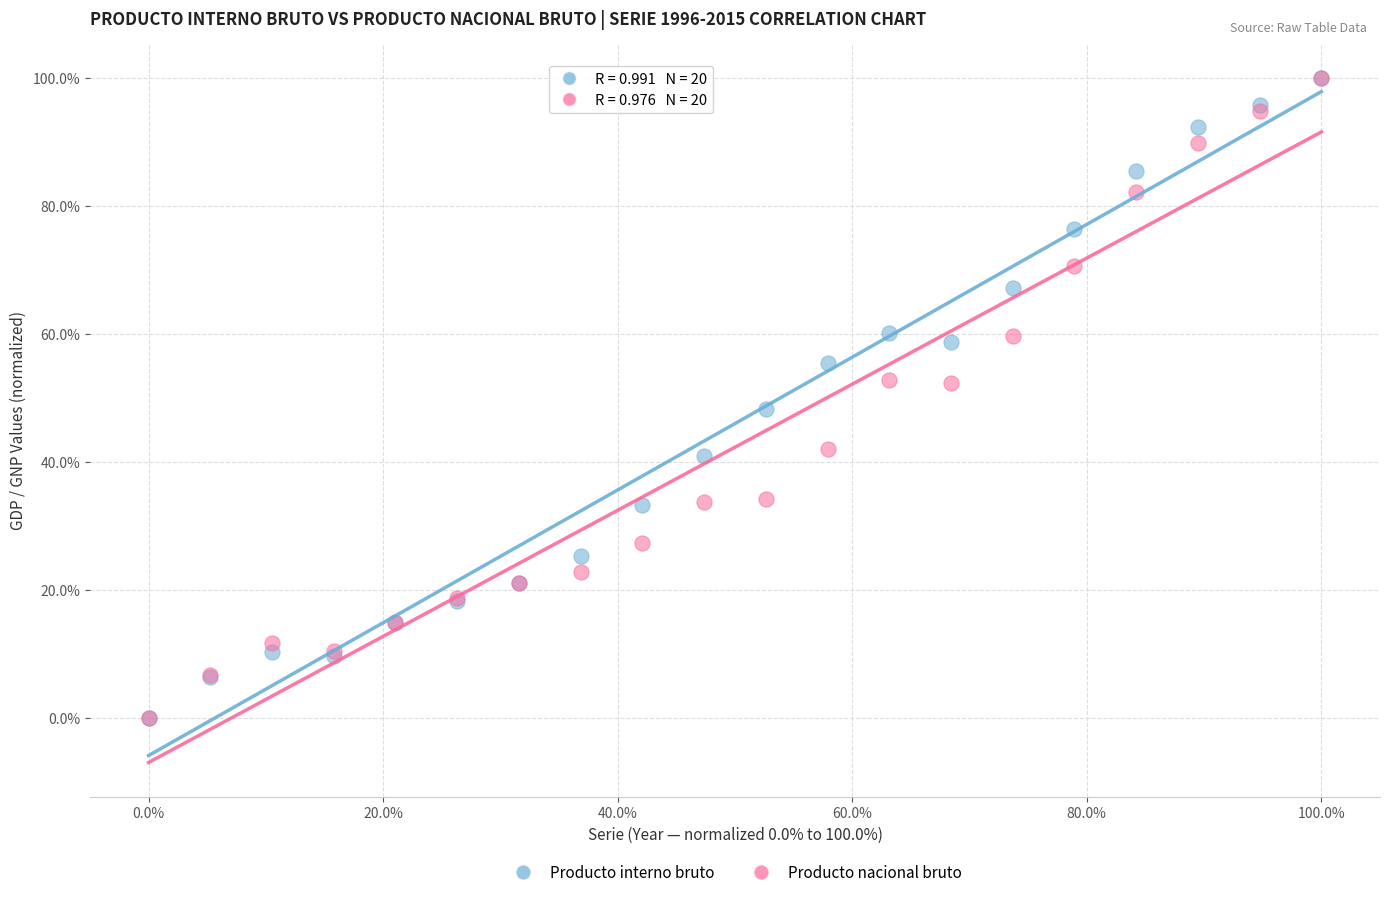

What are all the series names shown in the legend?

Producto interno bruto, Producto nacional bruto